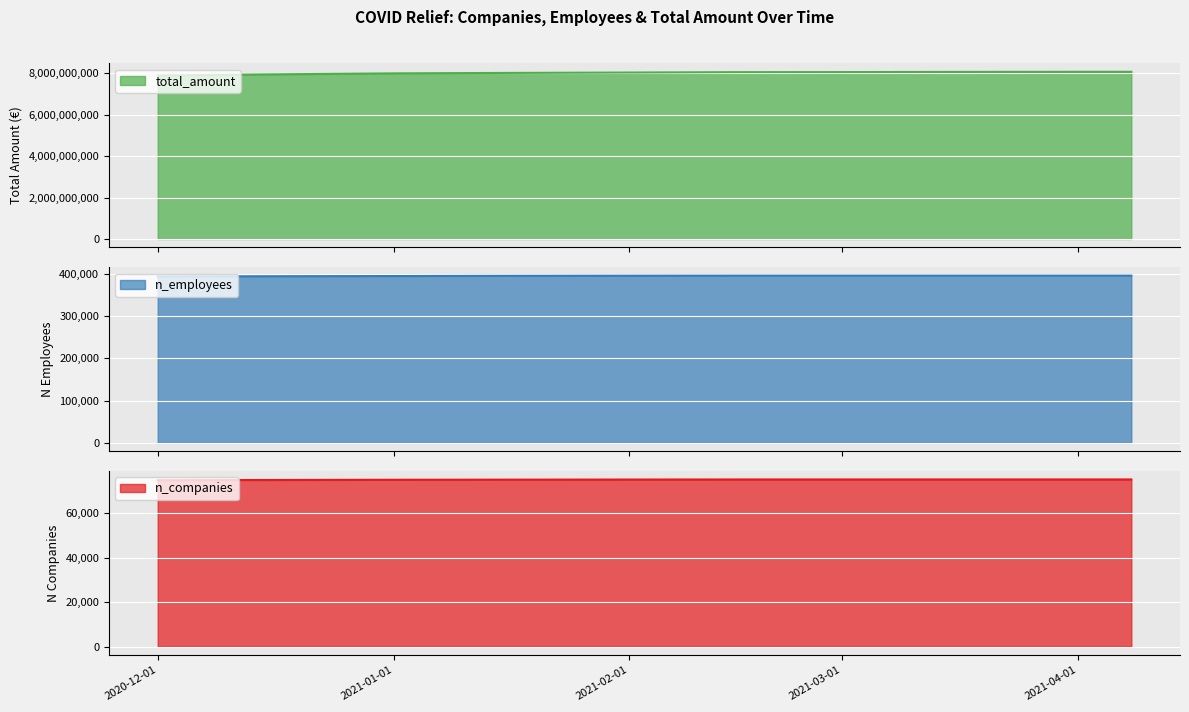

The value of n_companies at 2021-02-15 is 24470. True or false?

False